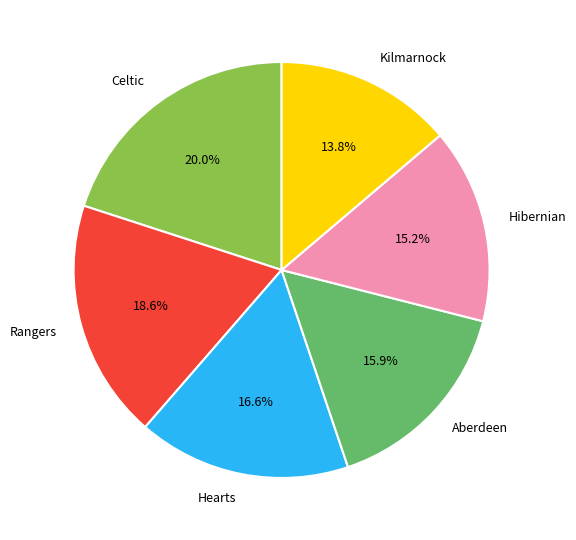

To the nearest percent, what is the difference between the Celtic and Rangers slice percentages?

1%